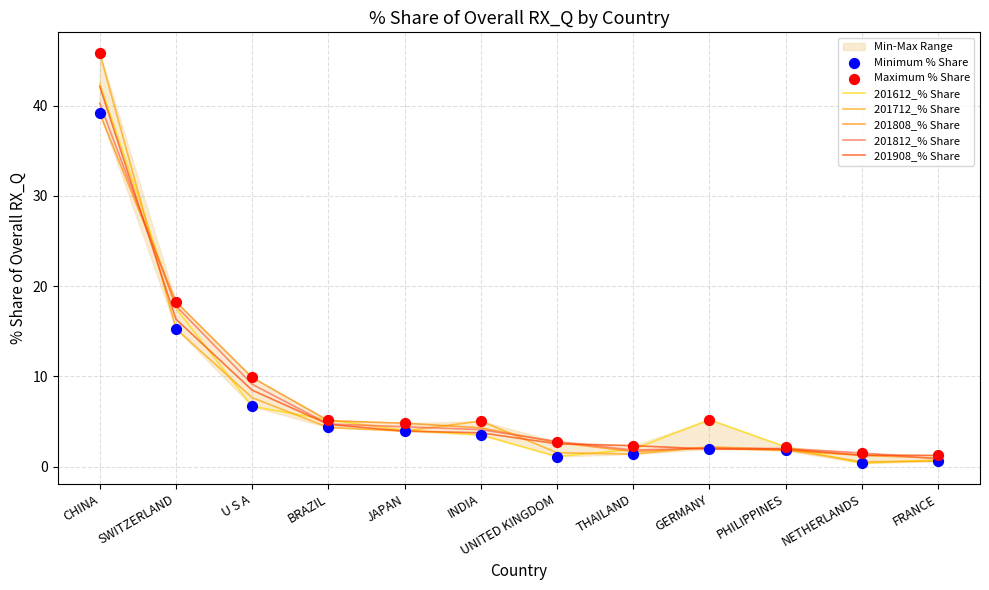

What is the total value across all series at CHINA?

209.9